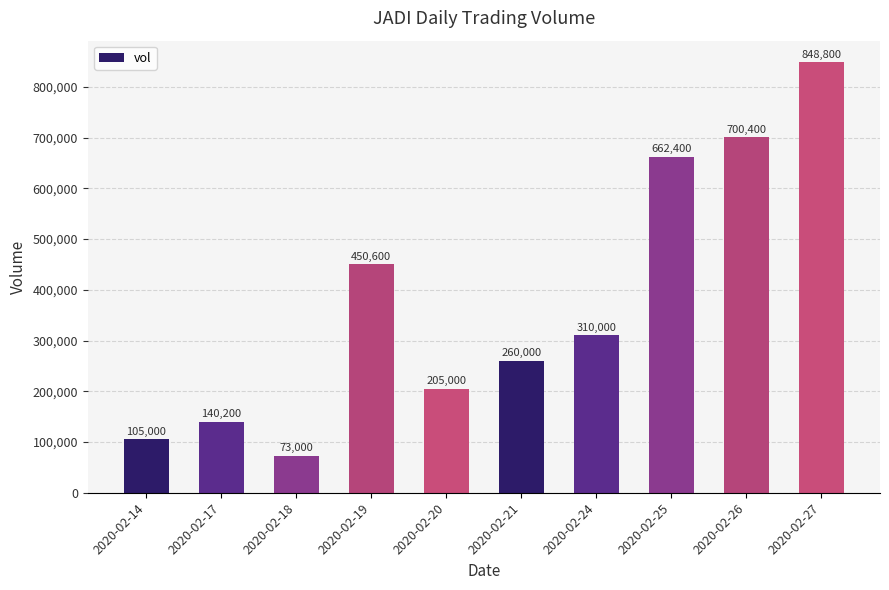

Which category has the highest value across all series?

2020-02-27